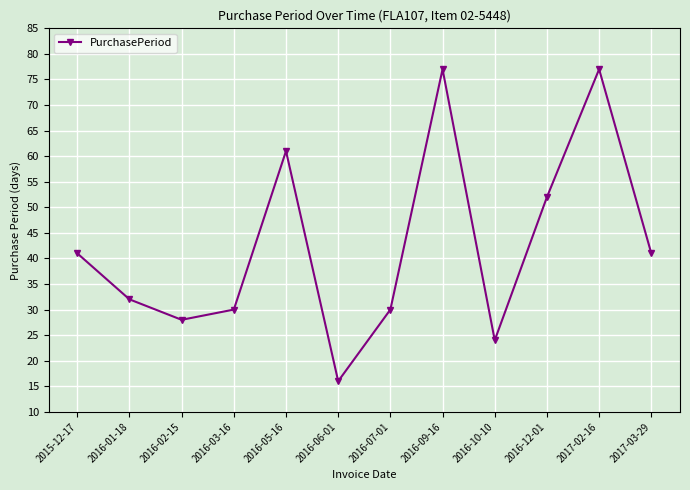

What is the value of the 6th point from the left?

16